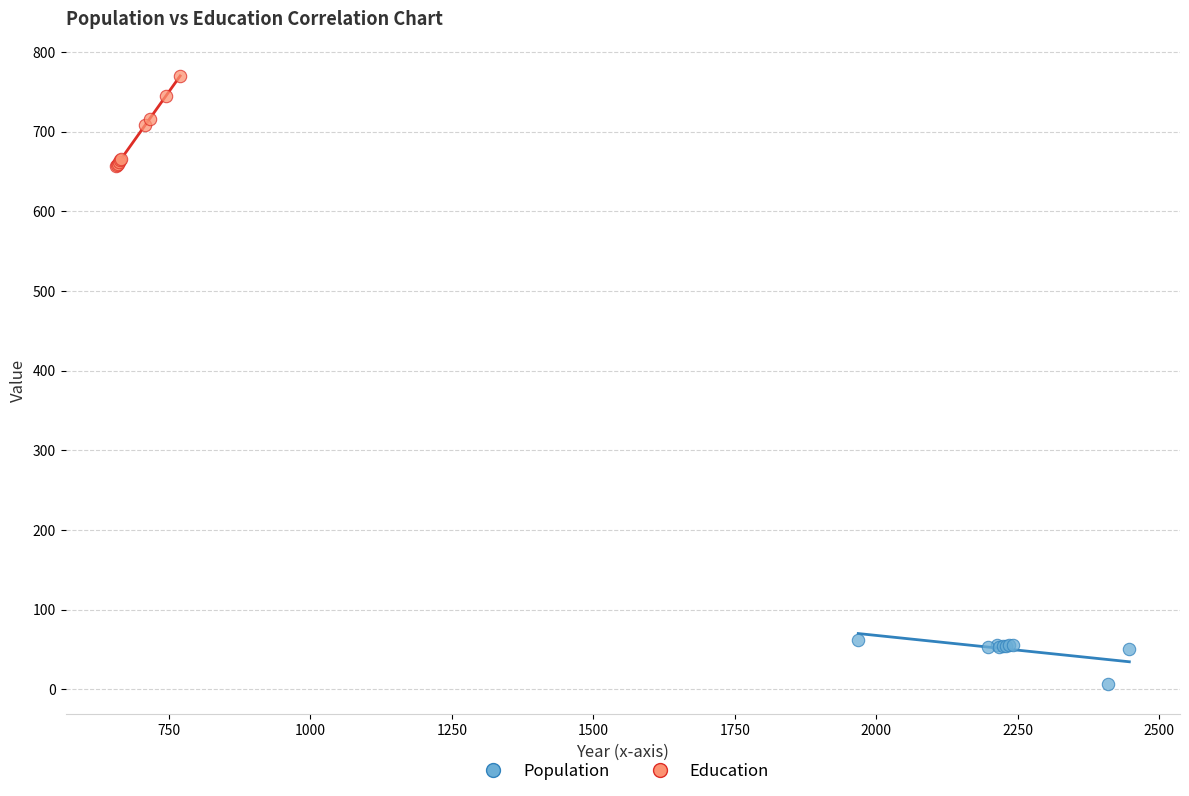

What are all the series names shown in the legend?

Population, Education